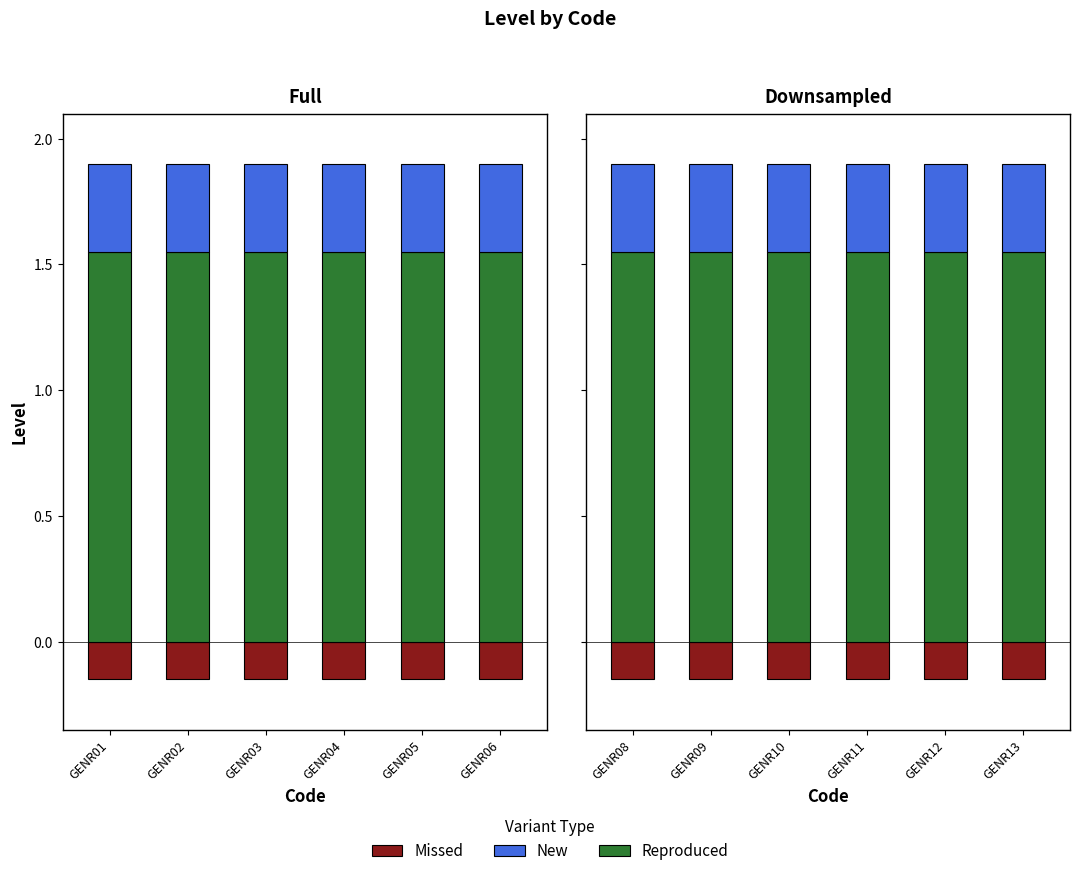

What is the lowest value of the New series?

0.3